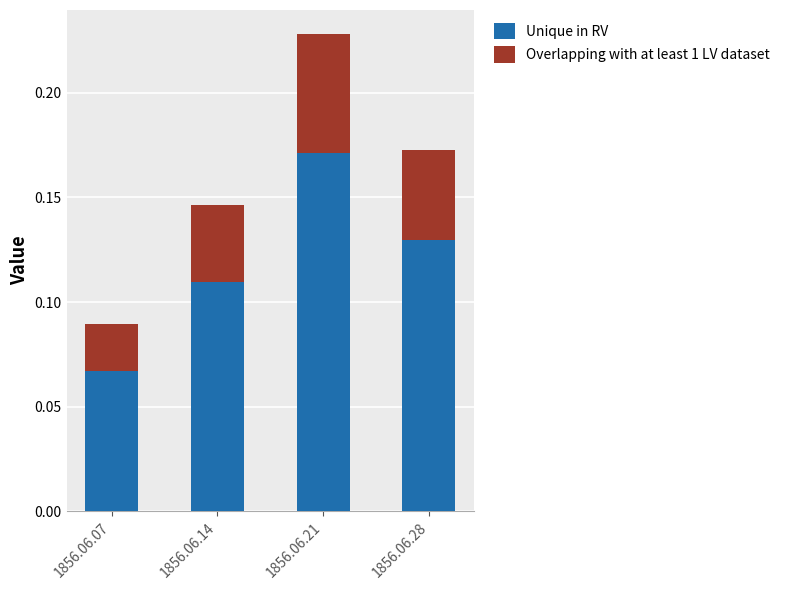

How many Unique in RV values are between 0 and 1?

4